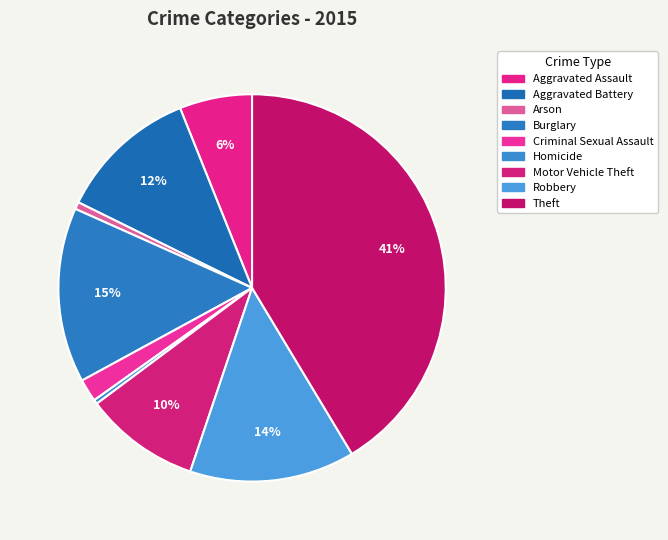

Does Theft account for over 50% of the chart?

No